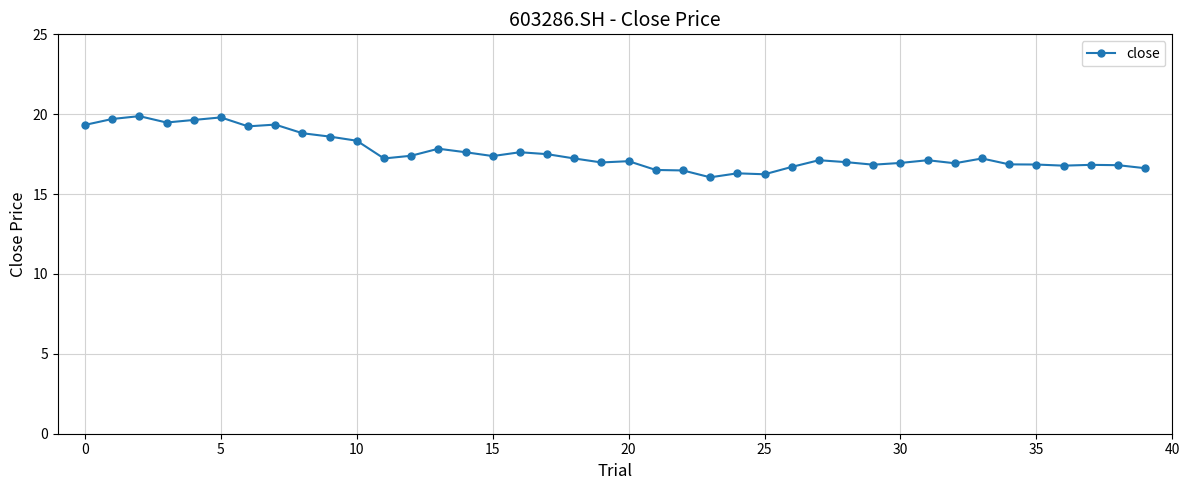

What is the value of the 12th point from the left?

17.2